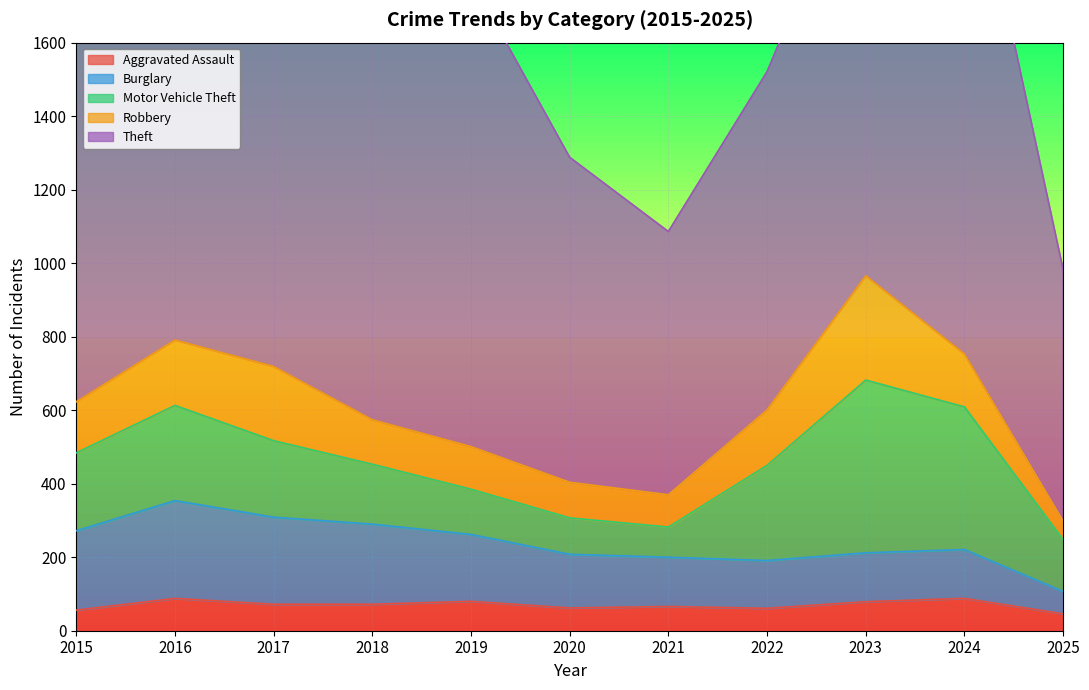

Between 2017 and 2025, which series saw the biggest shift?

Theft